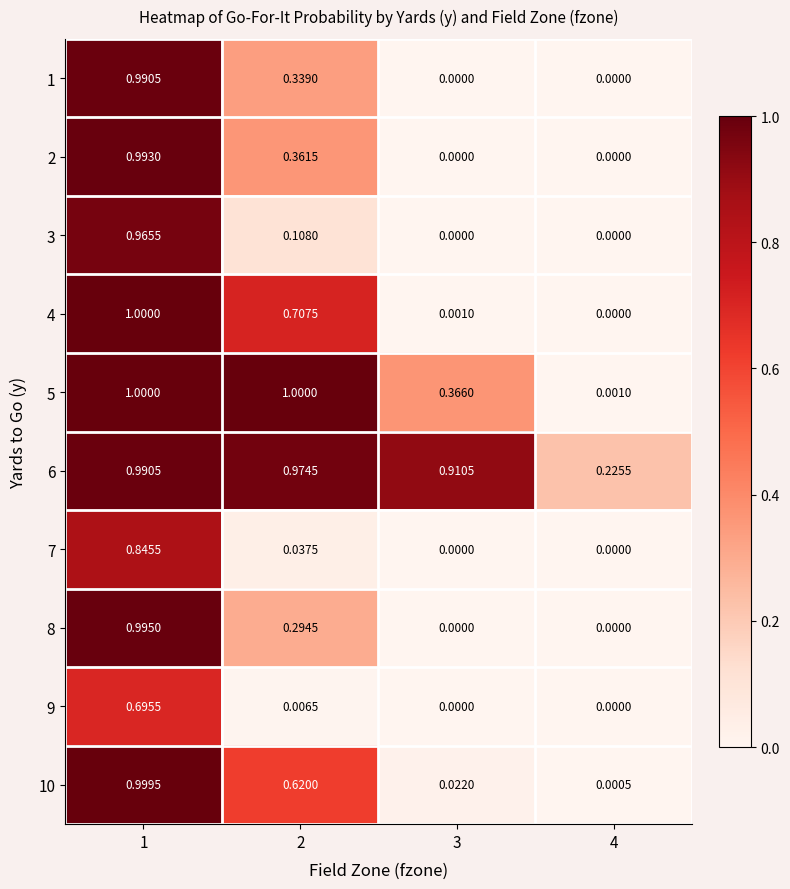

Which series has the largest range (max minus min)?

4